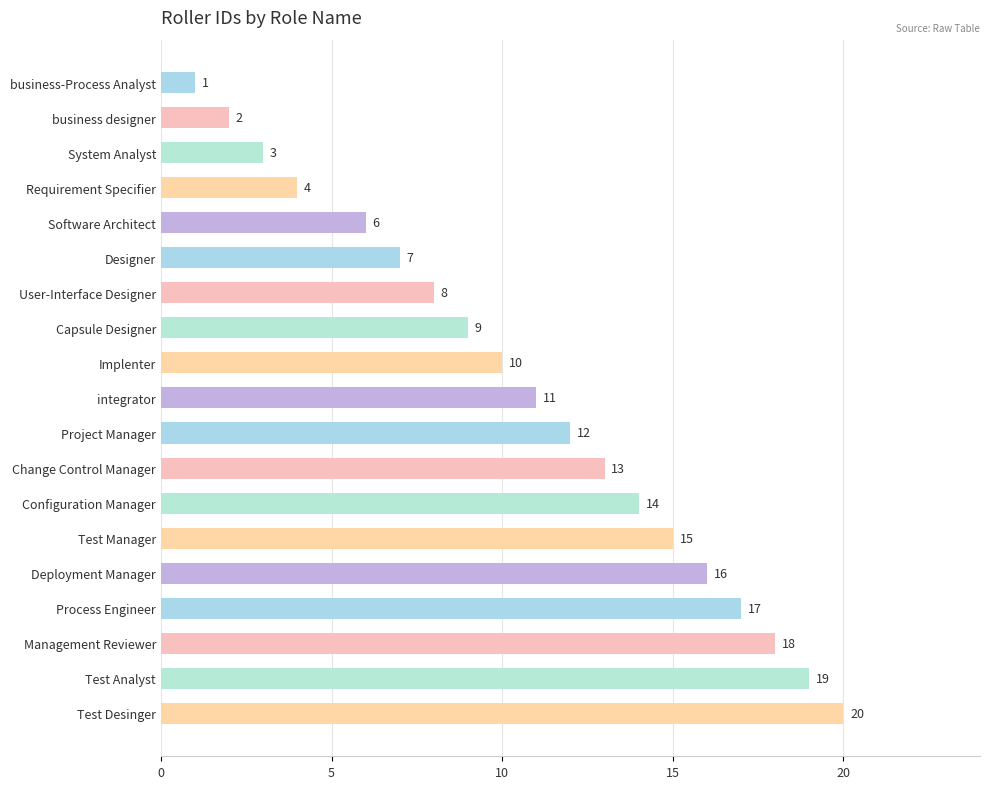

What is the maximum value shown in the chart?

20